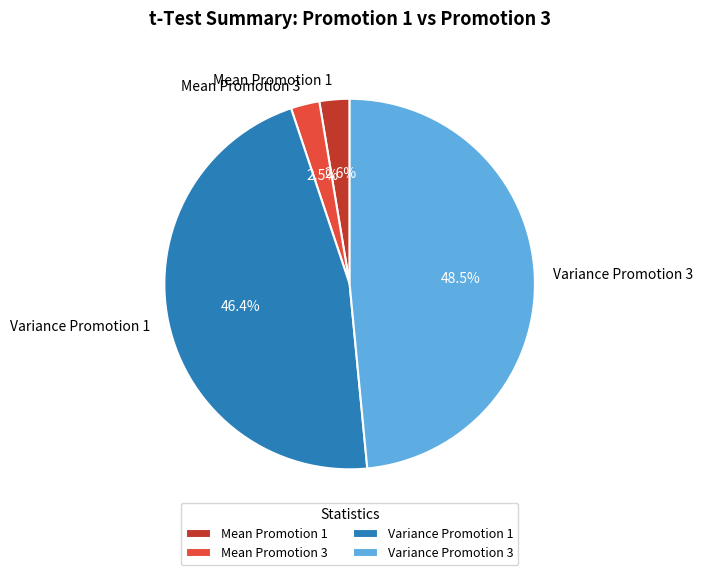

Does any single category account for the majority?

No